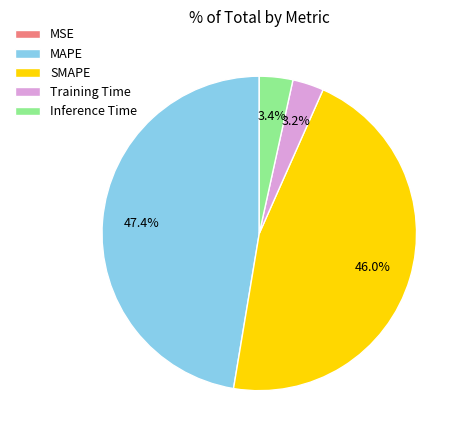

Does any single category account for the majority?

No